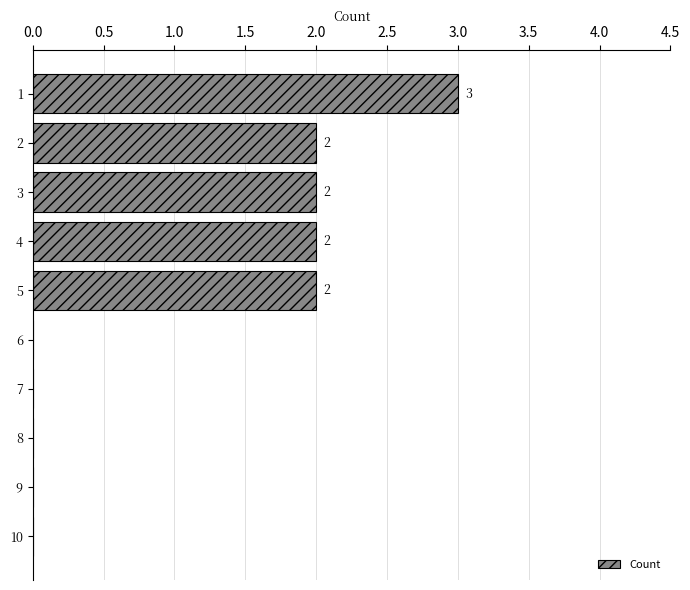

What is the maximum value shown in the chart?

3